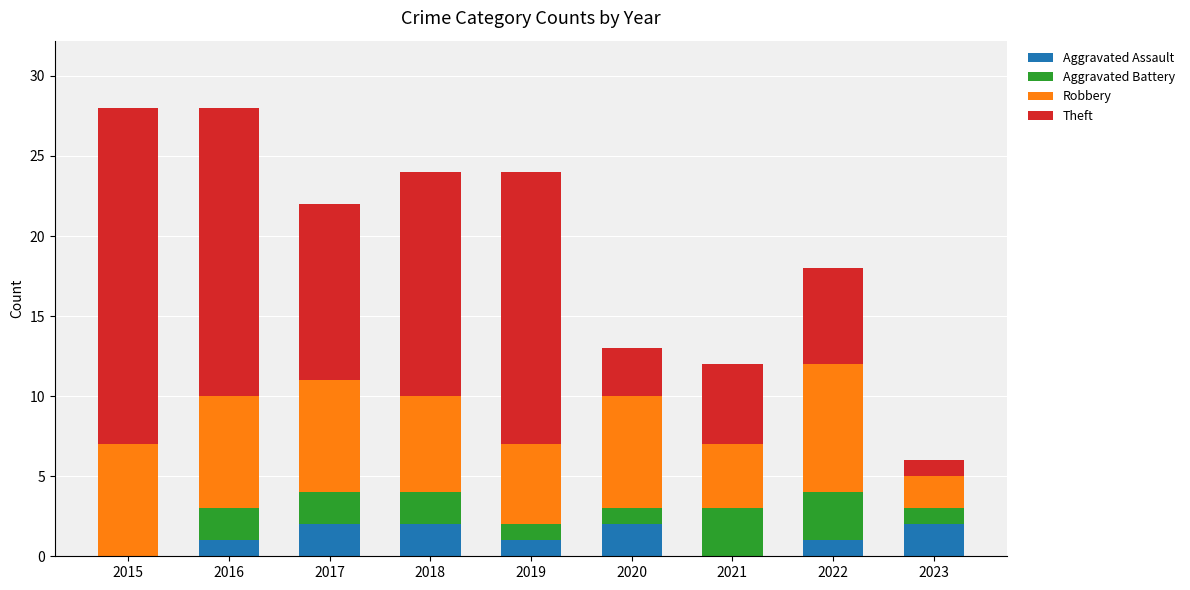

The value of Aggravated Assault at 2016 is 0. True or false?

False